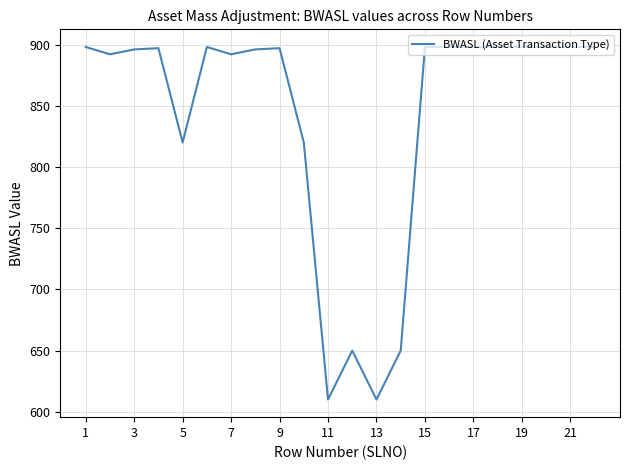

What is the minimum value shown in the chart?

610